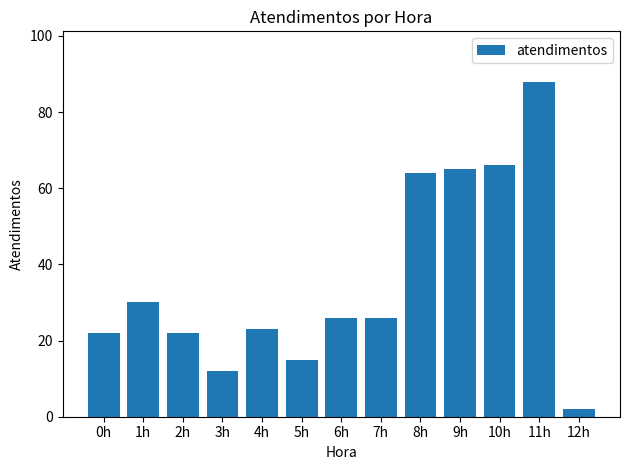

What is the change in value from 4h to 11h?

+65